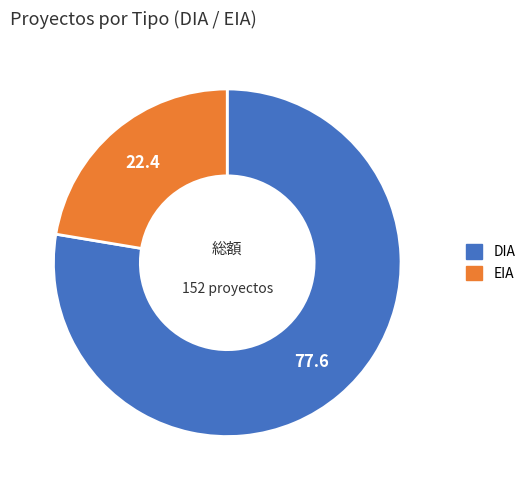

Which slice represents more than half of the pie?

DIA